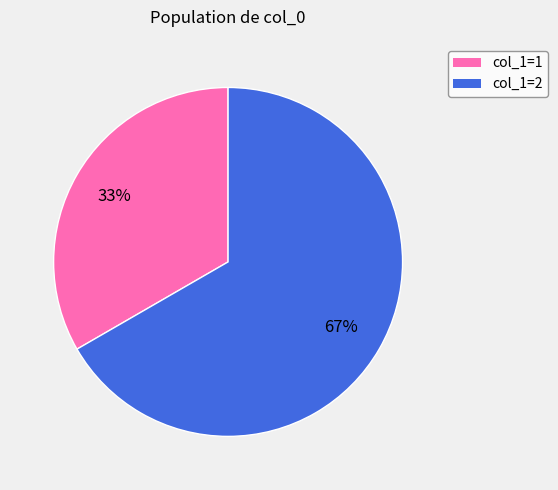

Is there any slice that represents more than half of the pie?

Yes